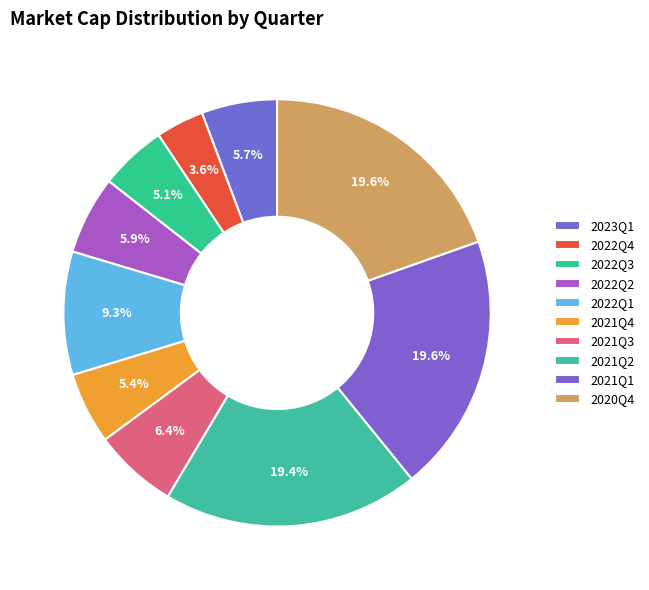

How many slices are in this pie chart?

10